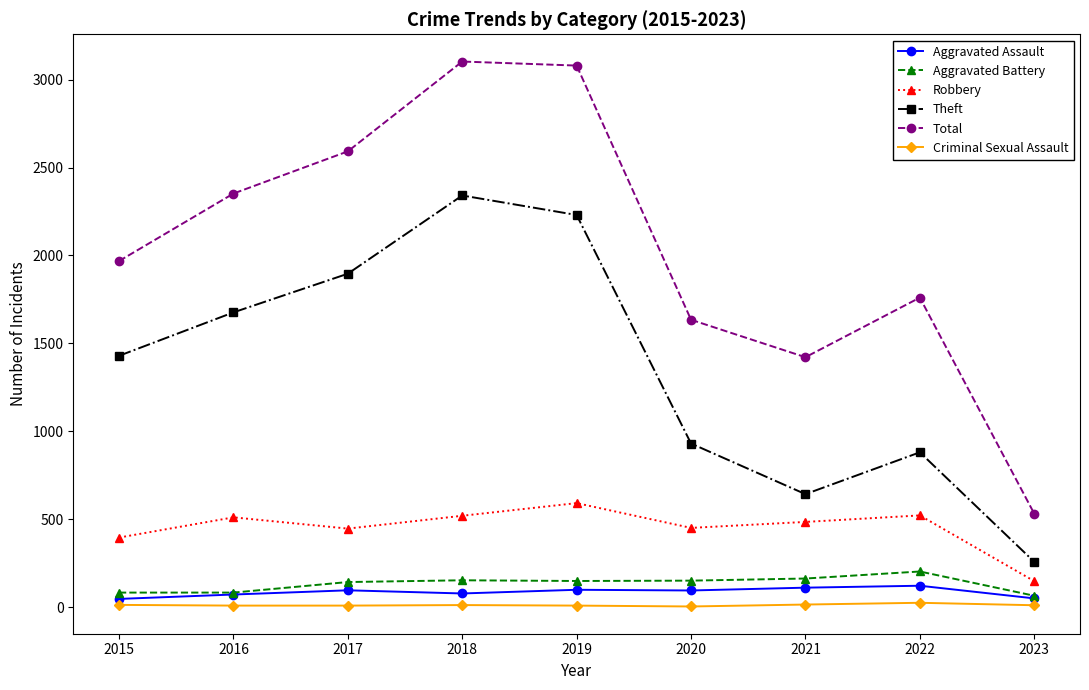

What is the lowest value of the Total series?

531